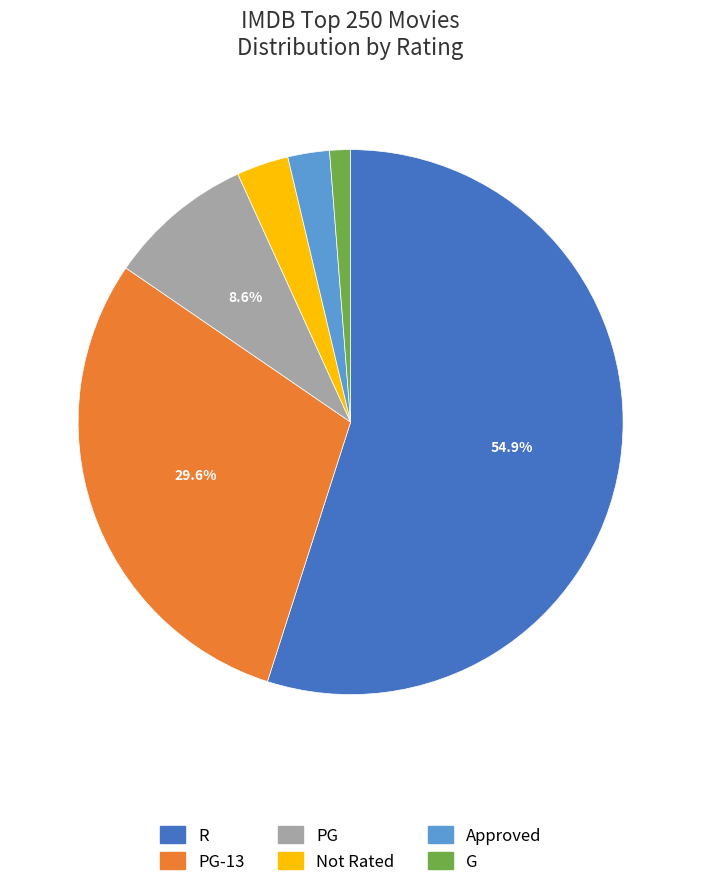

Is there any slice that represents more than half of the pie?

Yes